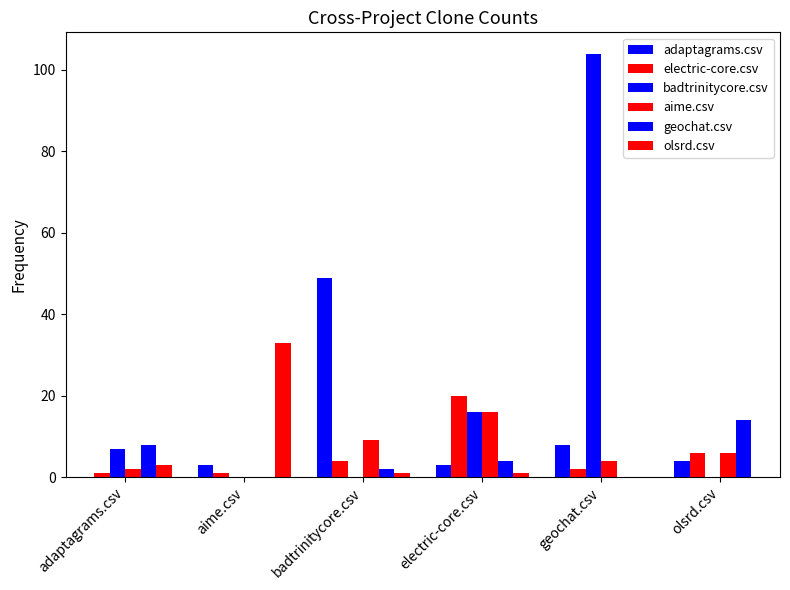

At which label does badtrinitycore.csv reach its peak?

geochat.csv